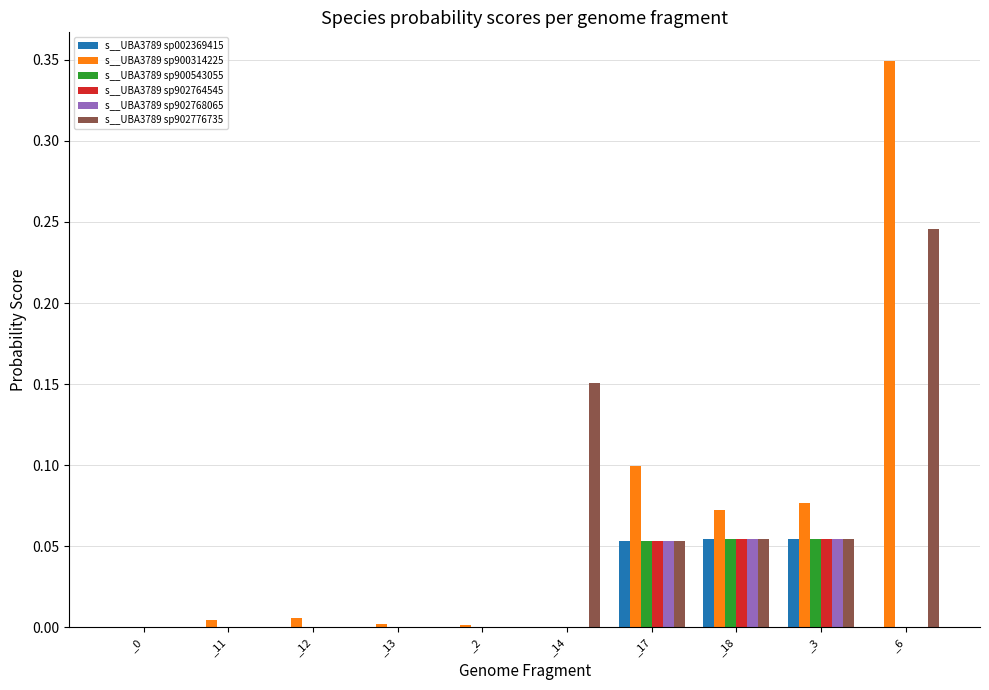

What is the sum of the s__UBA3789 sp900314225 values at _6 and _2?

0.4